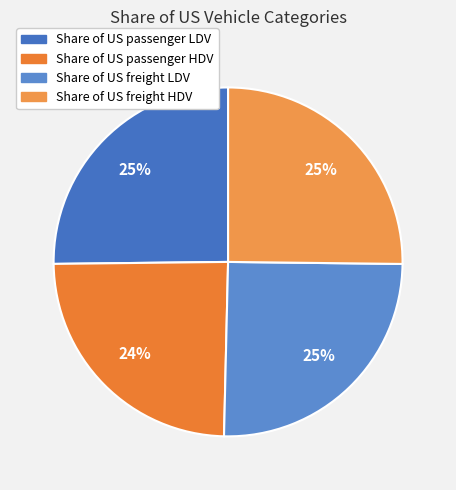

Rank the categories by value from lowest to highest.

Share of US passenger HDV, Share of US passenger LDV, Share of US freight LDV, Share of US freight HDV